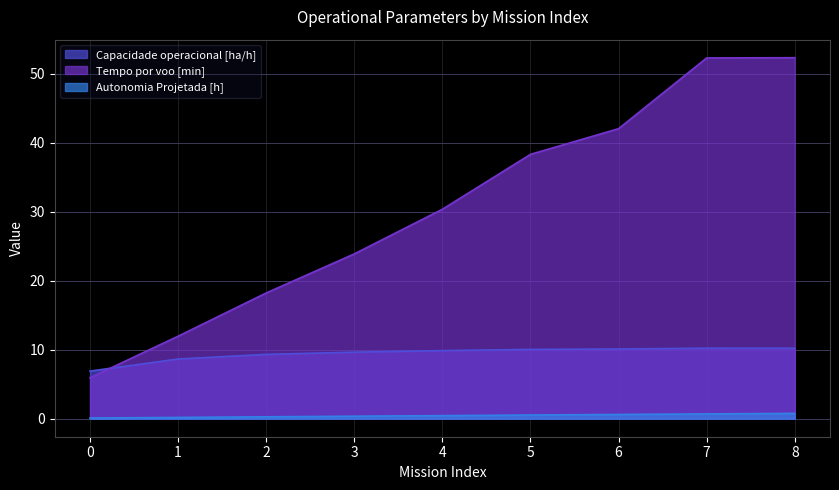

Which series changed the most between 2 and 4?

Tempo por voo [min]